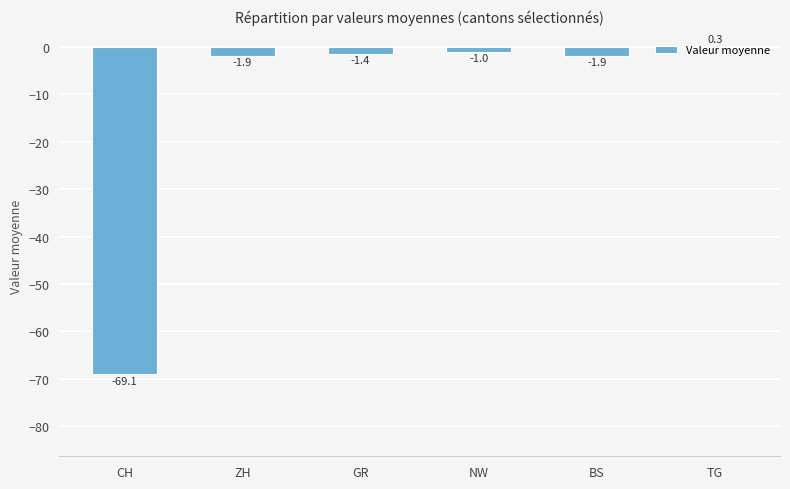

Read the value at NW.

-1.0